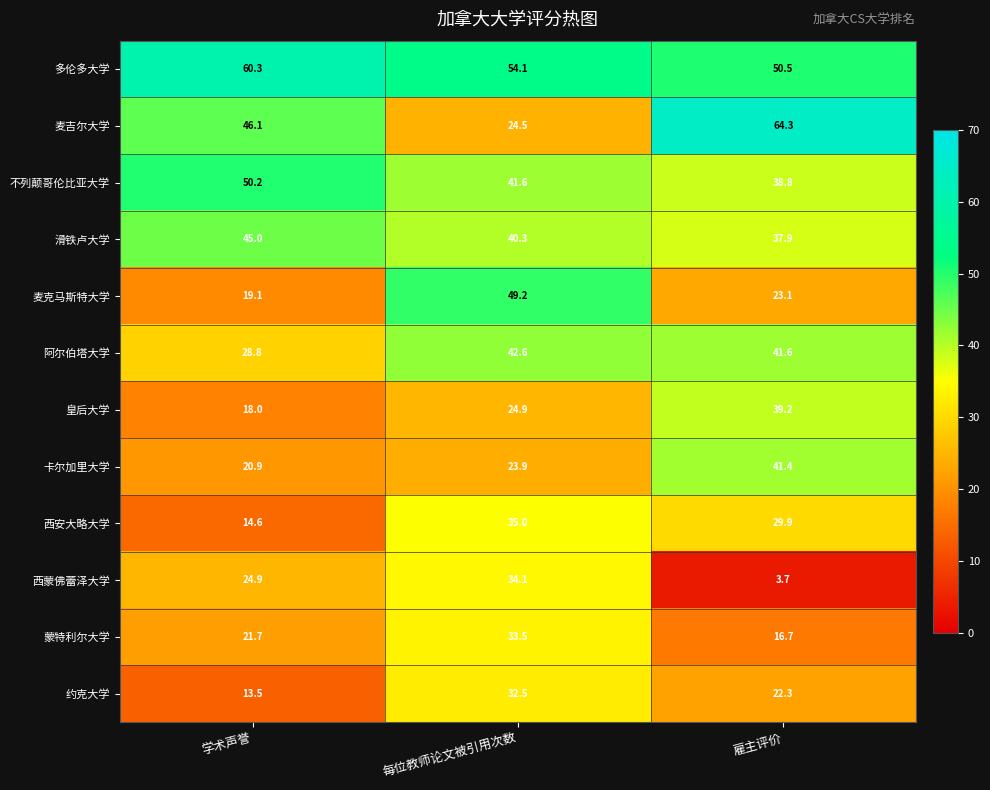

What is the difference between the highest and lowest values at 每位教师论文被引用次数?

30.2